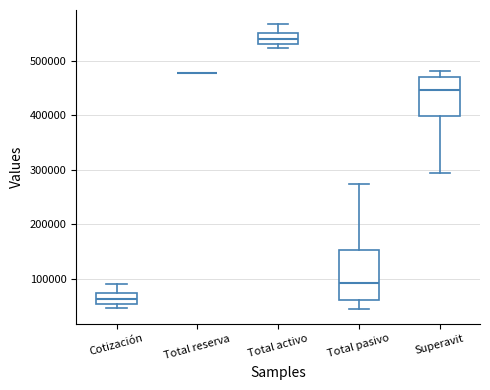

Reading left to right, read every box against the y-axis: the position of its median line, the range the box covers, and the ends of its whiskers. The values are not printed on the chart, so give them approximately, as read against the axis.

Cotización: median 60000, box 50000 to 70000, whiskers 50000 (just below the box's lower edge) to 90000
Total reserva: box collapsed to a line at 480000, whiskers 480000 to 480000
Total activo: median 540000, box 530000 to 550000, whiskers 520000 to 570000
Total pasivo: median 90000, box 60000 to 150000, whiskers 40000 to 270000
Superavit: median 450000, box 400000 to 470000, whiskers 290000 to 480000